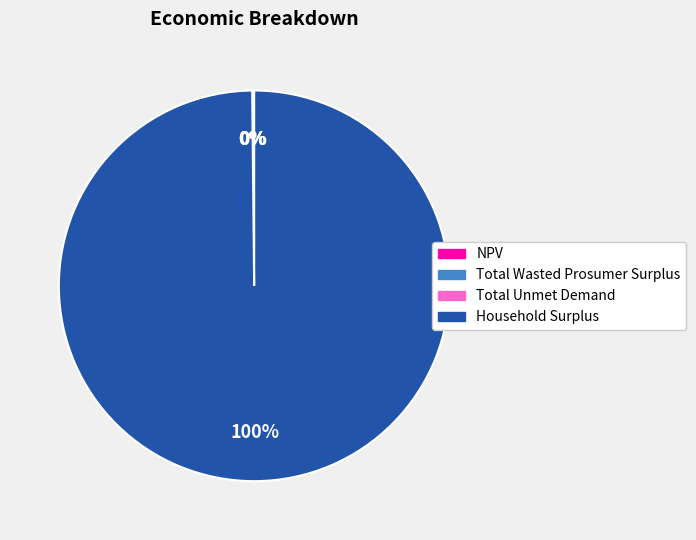

The Household Surplus slice represents 100% of the pie. True or false?

True